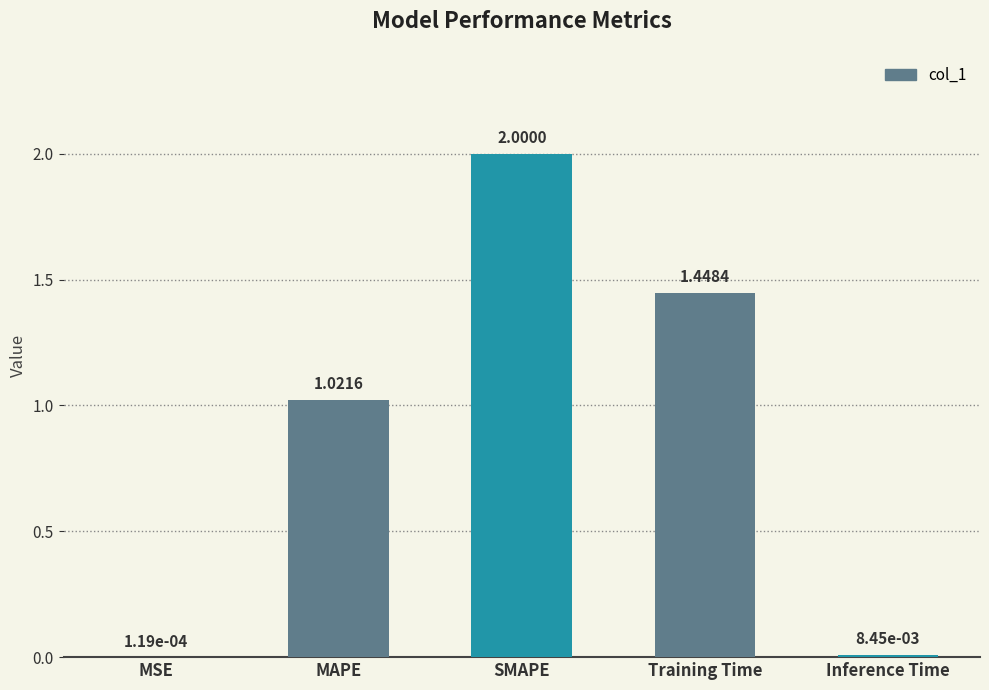

What is the greatest value displayed?

2.0